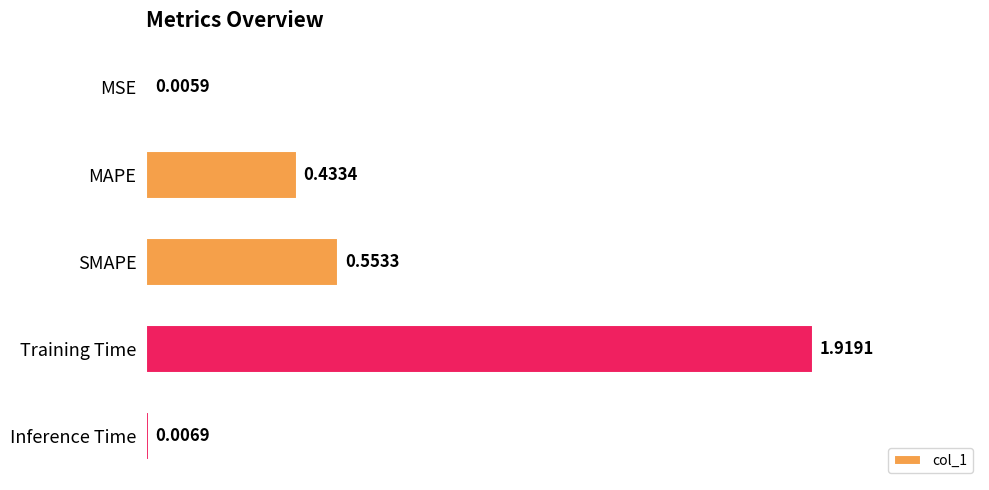

Which label corresponds to the largest value in the chart?

Training Time